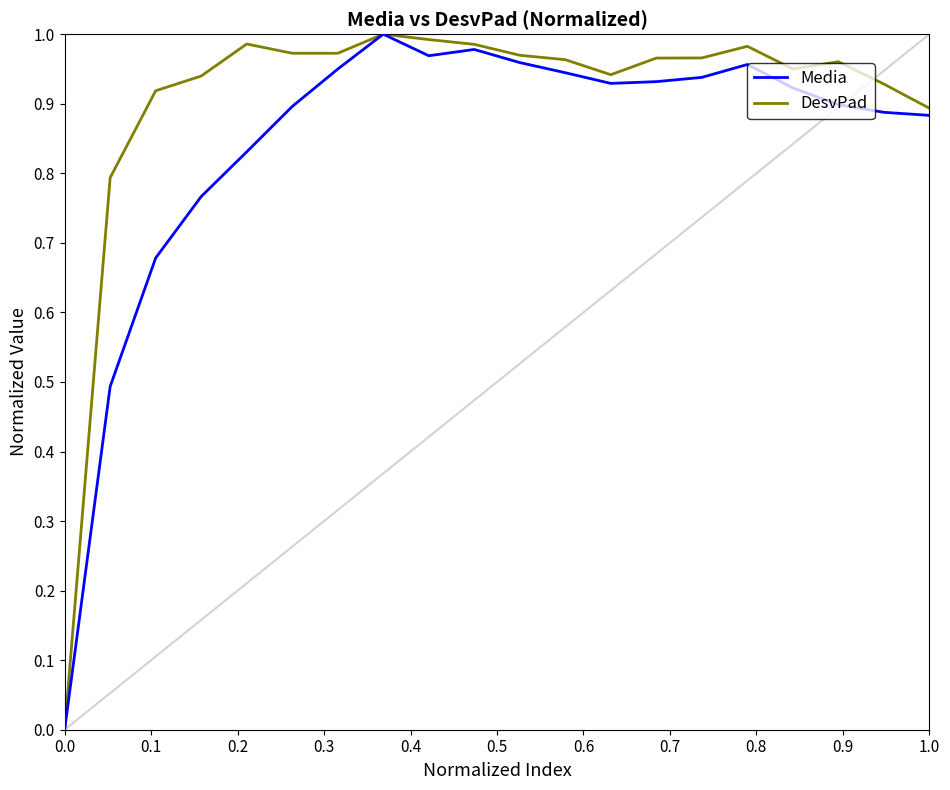

Which series has the largest total across all categories?

DesvPad